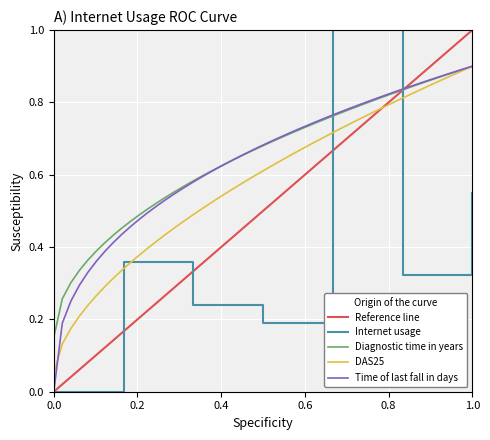

True or false: Internet usage has a value of 0.0 at 0.0.

True